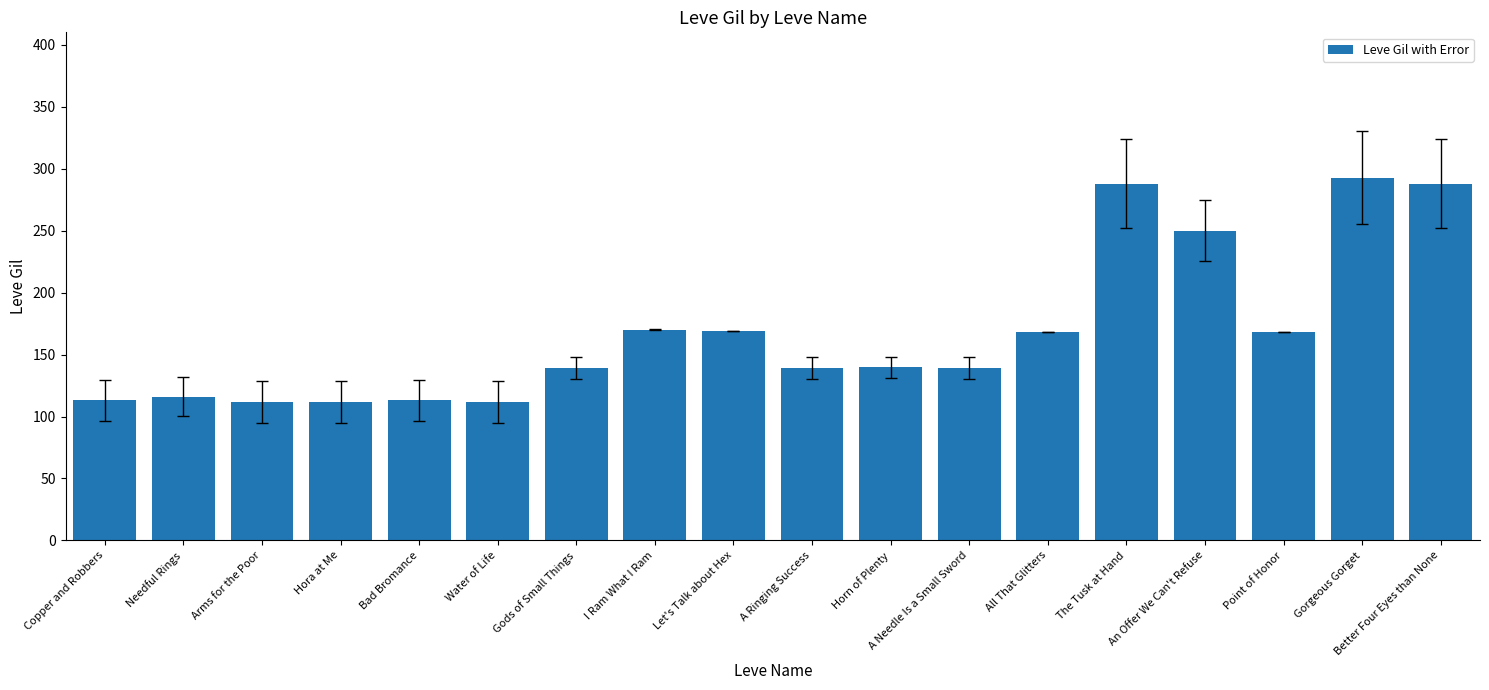

What is the difference between the maximum and second lowest values?

181